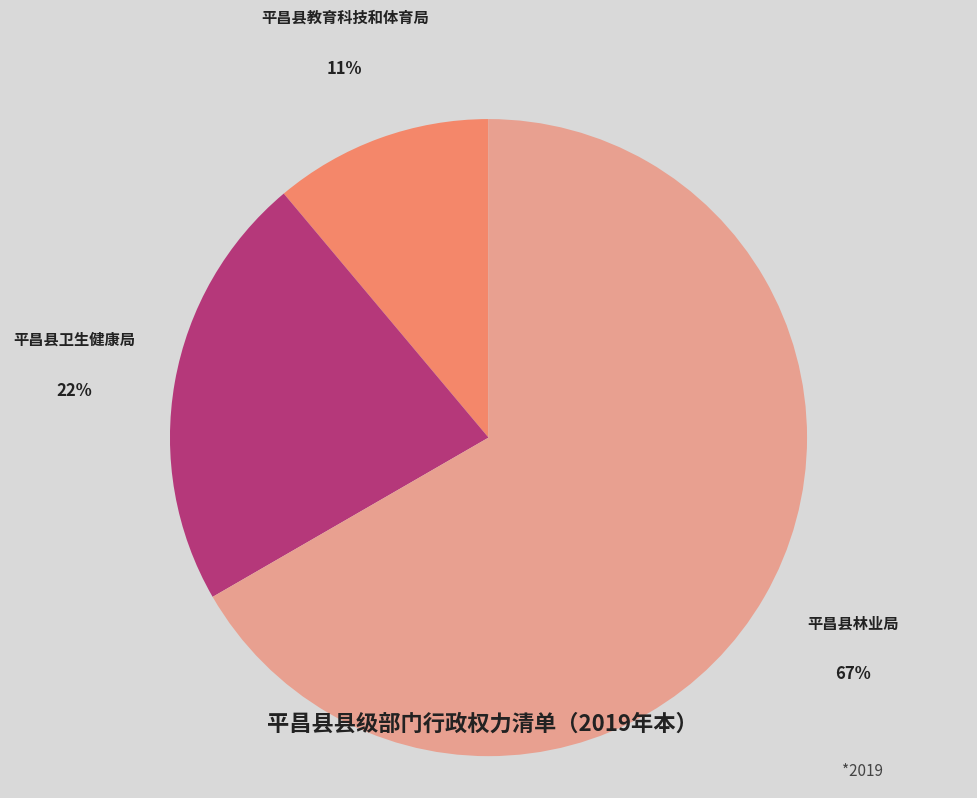

What is the majority slice?

平昌县林业局